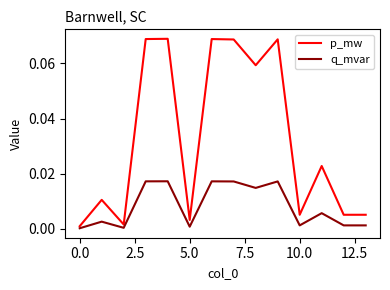

How many lines are shown in the chart?

2